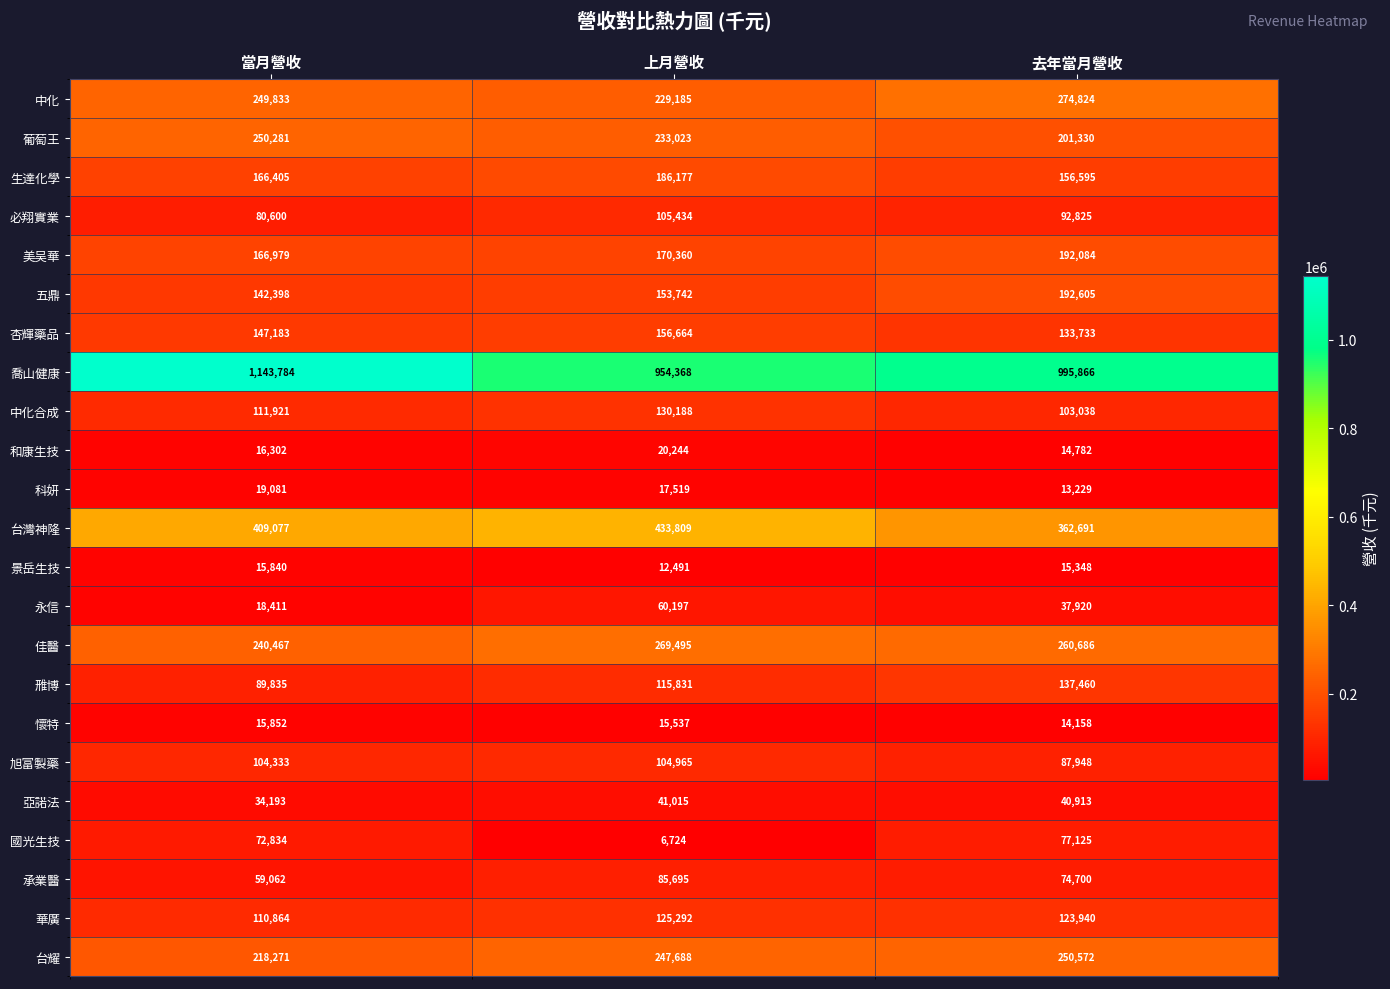

Where does the 景岳生技 series first go above 15348?

當月營收